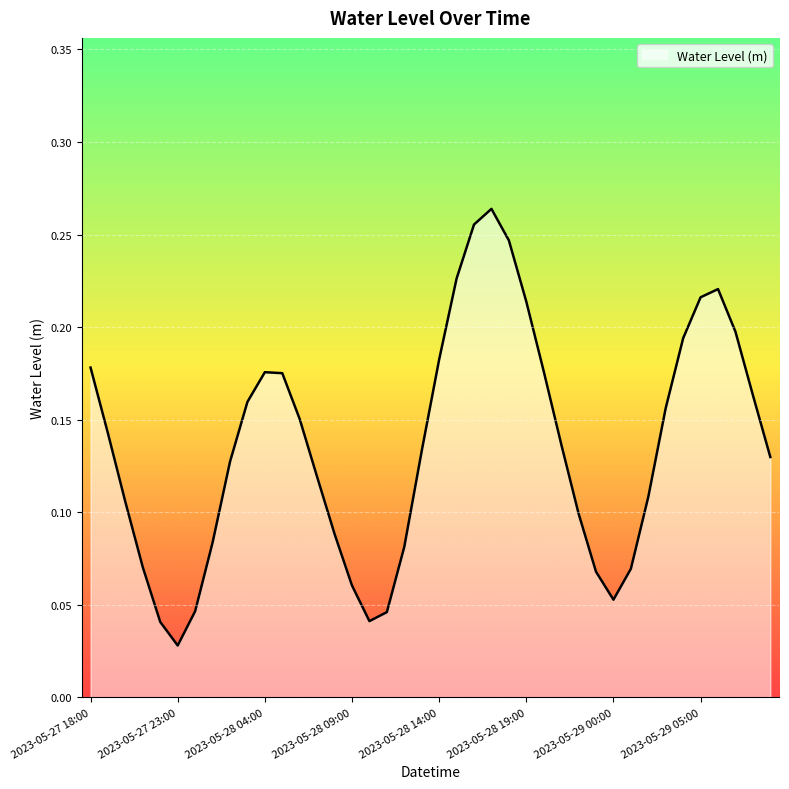

How many interior local valleys (lower than both neighbors) does the data have?

3